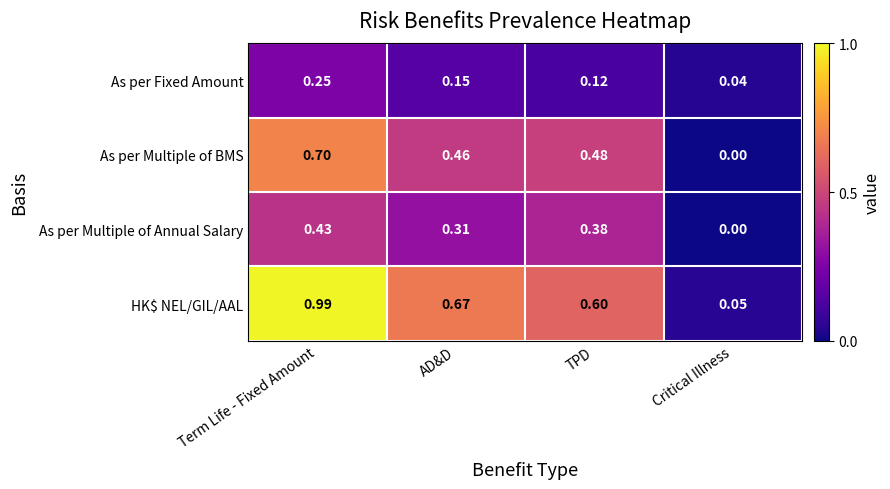

Rank the series by their average value, from highest to lowest.

HK$ NEL/GIL/AAL, As per Multiple of BMS, As per Multiple of Annual Salary, As per Fixed Amount